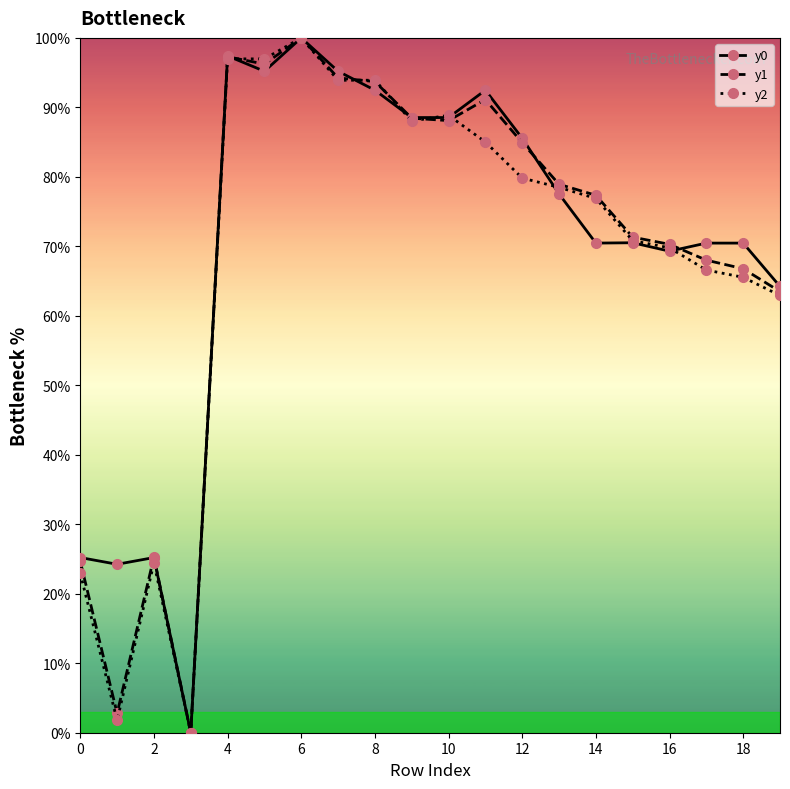

True or false: y2 has more than 2 interior local peaks.

True